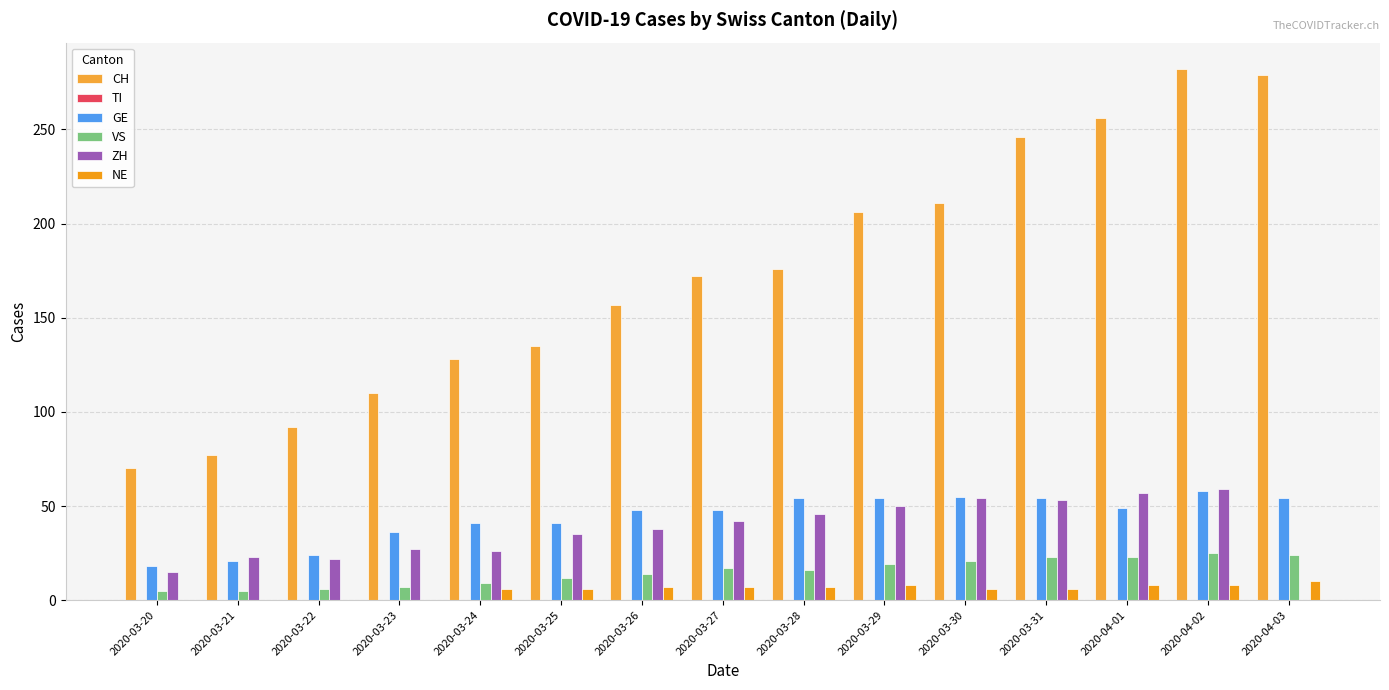

Which series has the widest spread of values?

CH